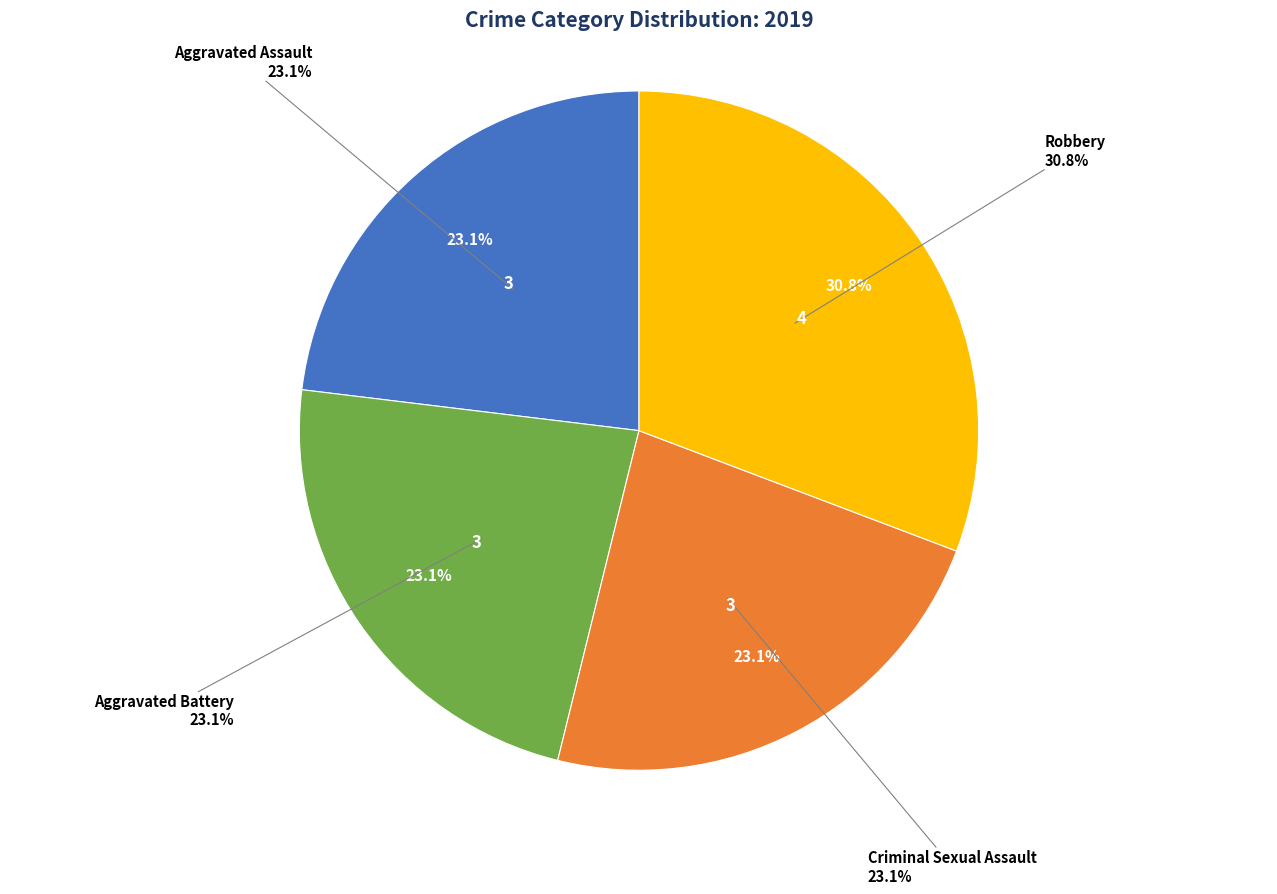

To the nearest percent, what is the combined percentage of Aggravated Assault and Homicide?

23%